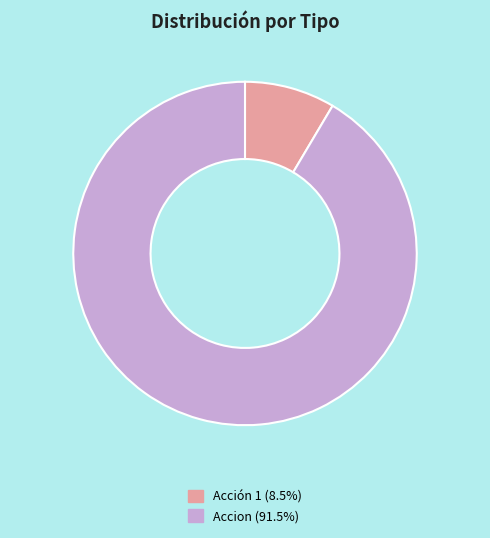

Do Accion and Acción 1 together represent more than half of the pie?

Yes